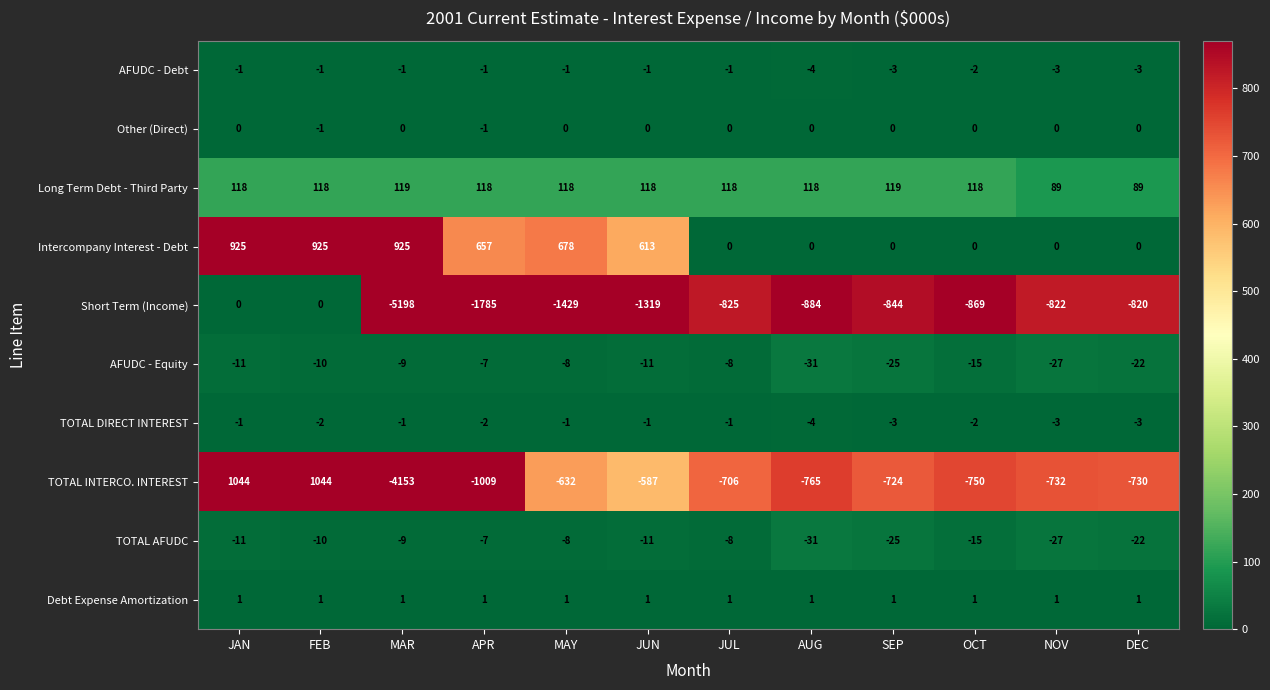

Where is AFUDC - Equity nearest to the value -19?

DEC